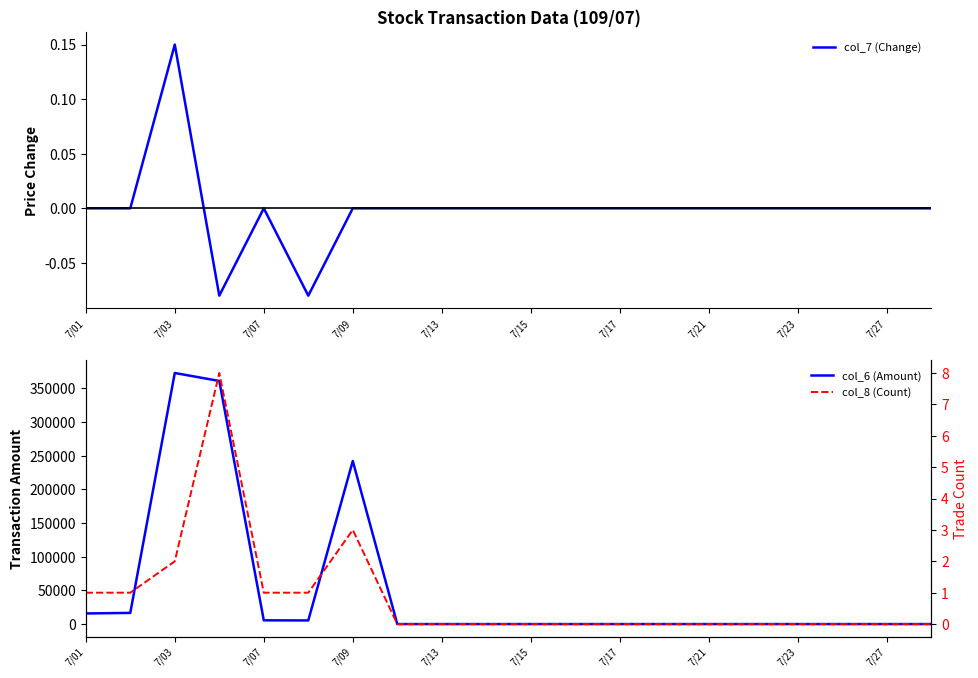

The value of col_7 (Change) at 7/09 is 0.1. True or false?

False